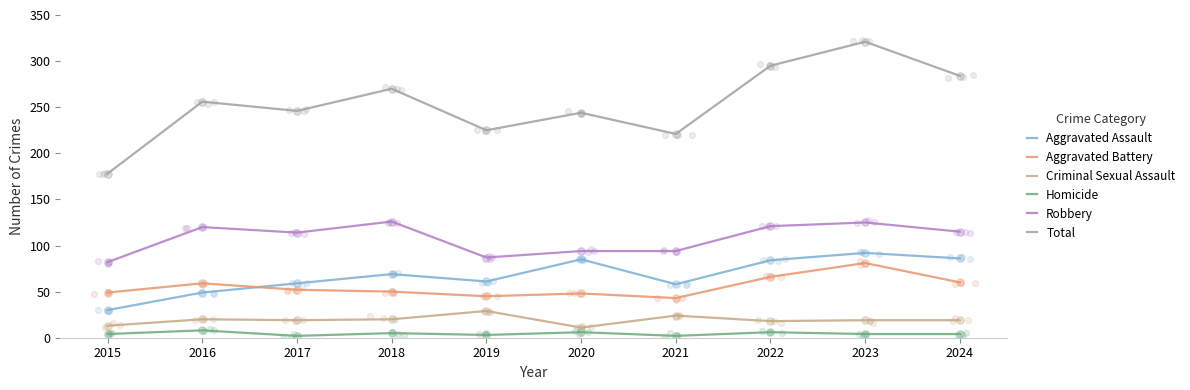

Which series reaches the maximum Y coordinate?

Total